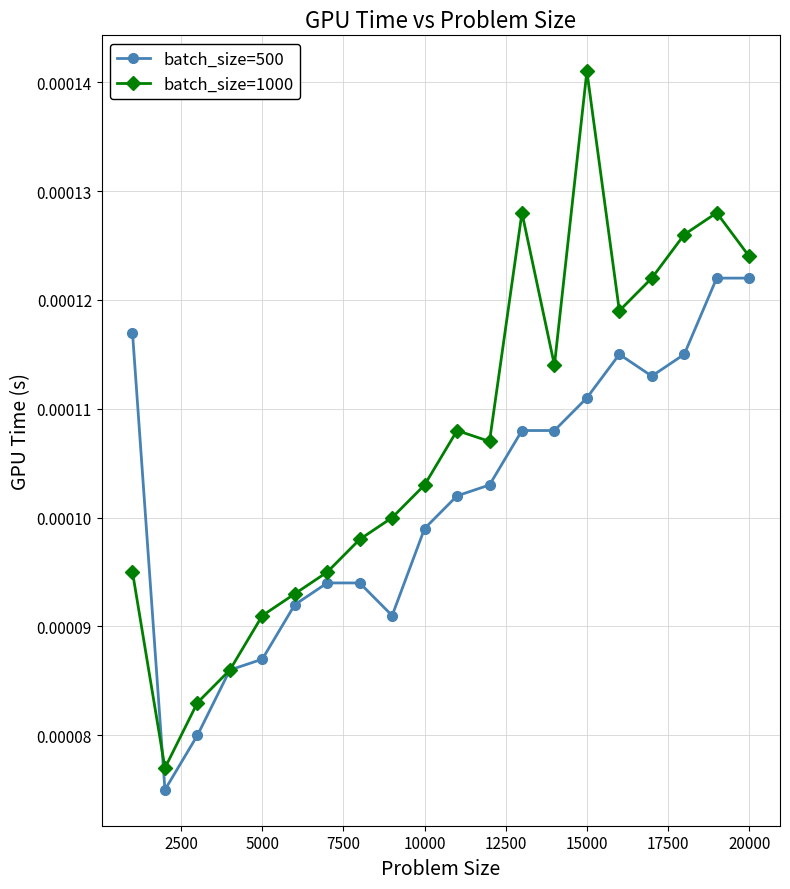

True or false: batch_size=1000 and batch_size=500 cross at least once.

True